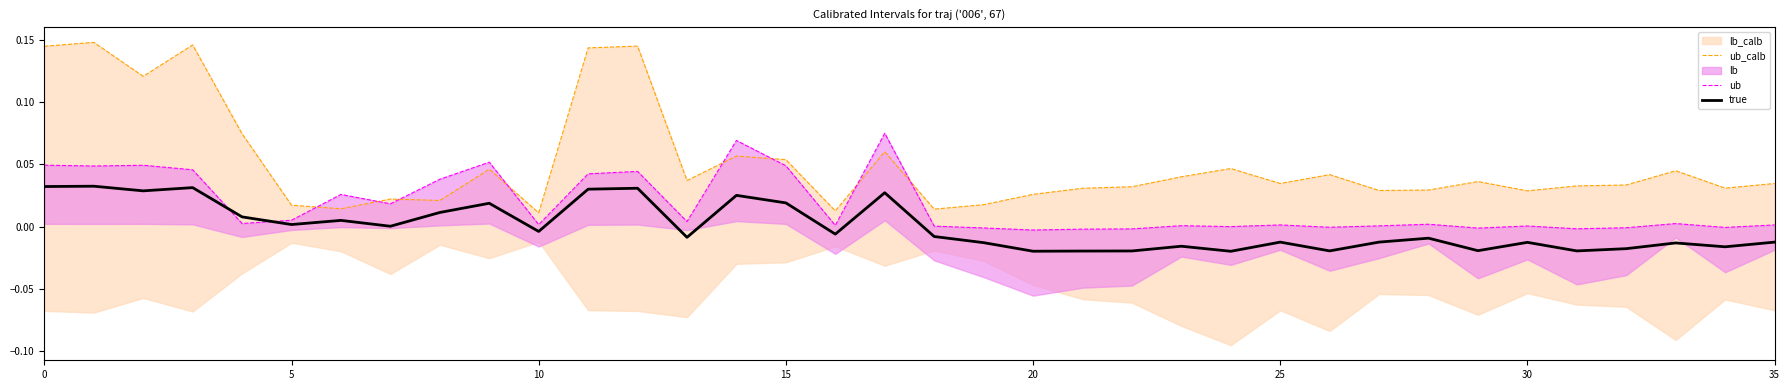

The true series shows 0.0 at 5. True or false?

True